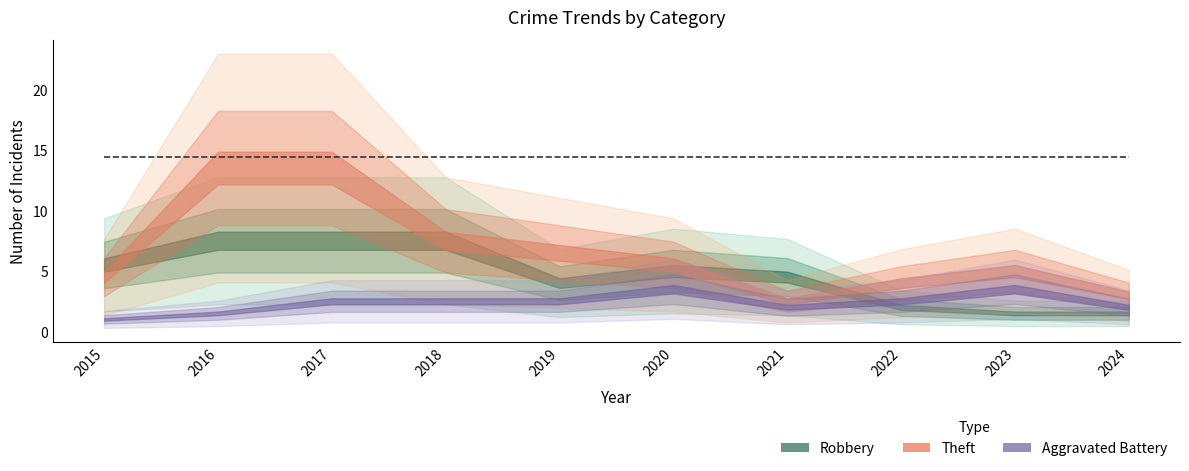

What is the value of the Aggravated Battery point at the 2nd from the left?

1